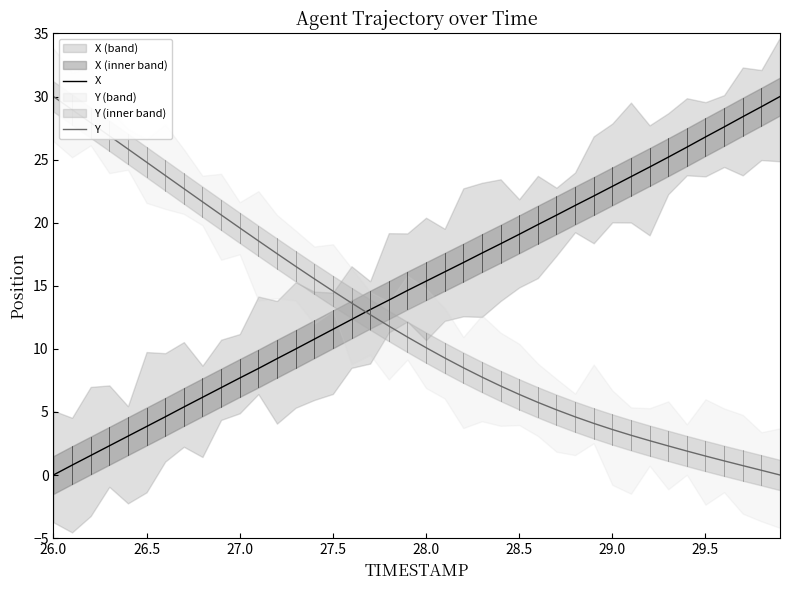

What is the maximum value for X?

30.0